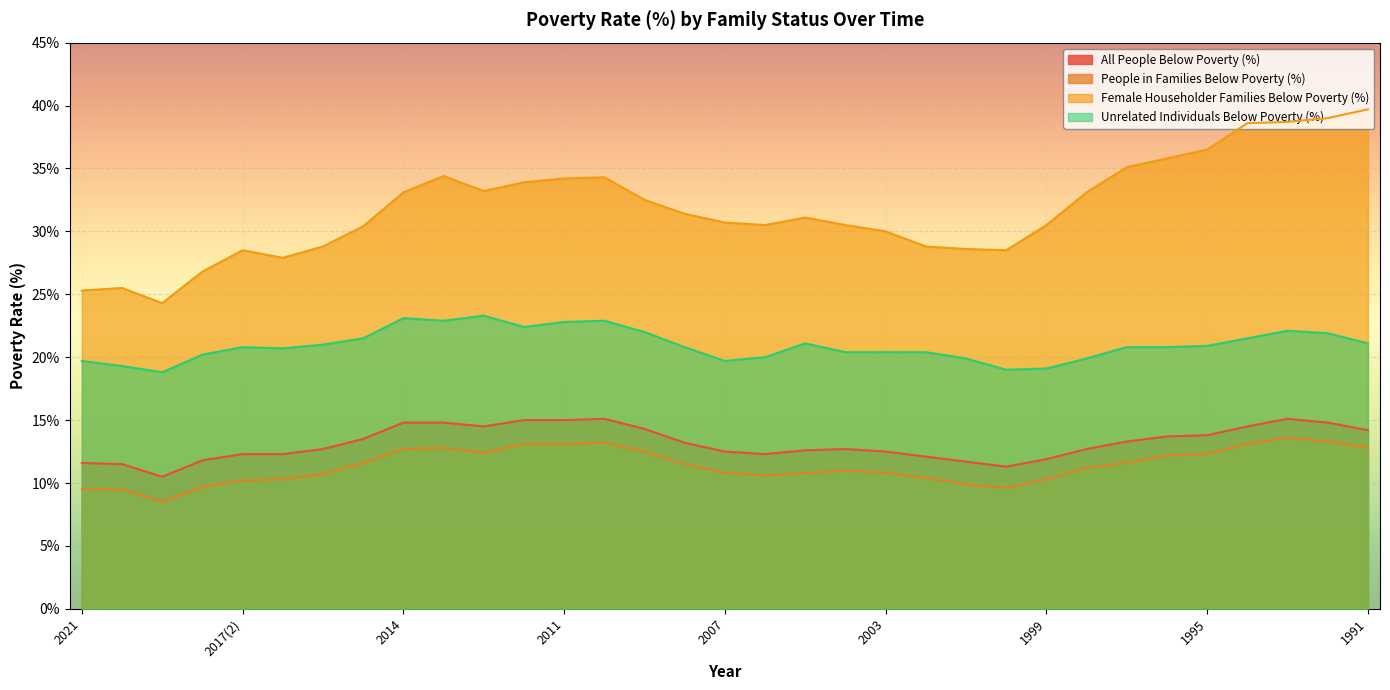

What is the value of the Unrelated Individuals Below Poverty (%) point at the 4th from the left?

20.2